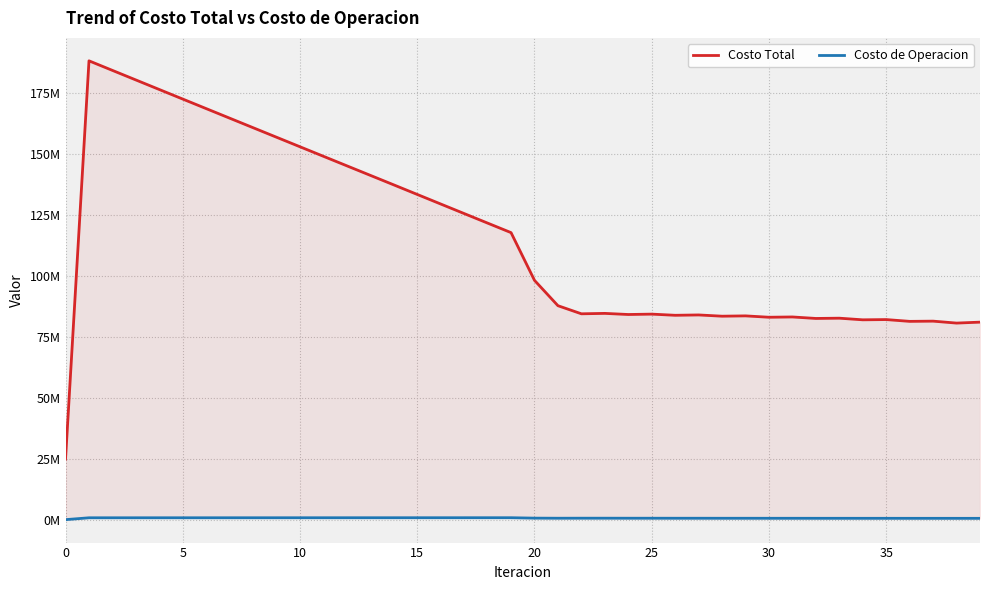

In Costo de Operacion, how many points are lower than both neighbors (excluding endpoints)?

8